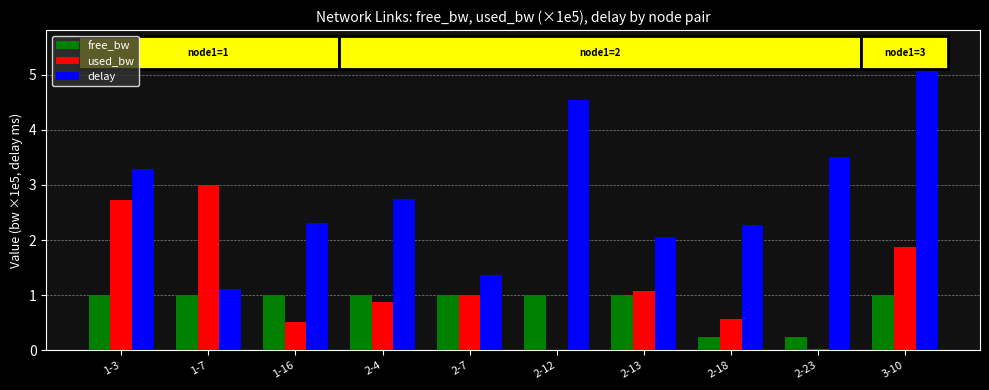

Which series changed the most between 1-3 and 2-13?

used_bw